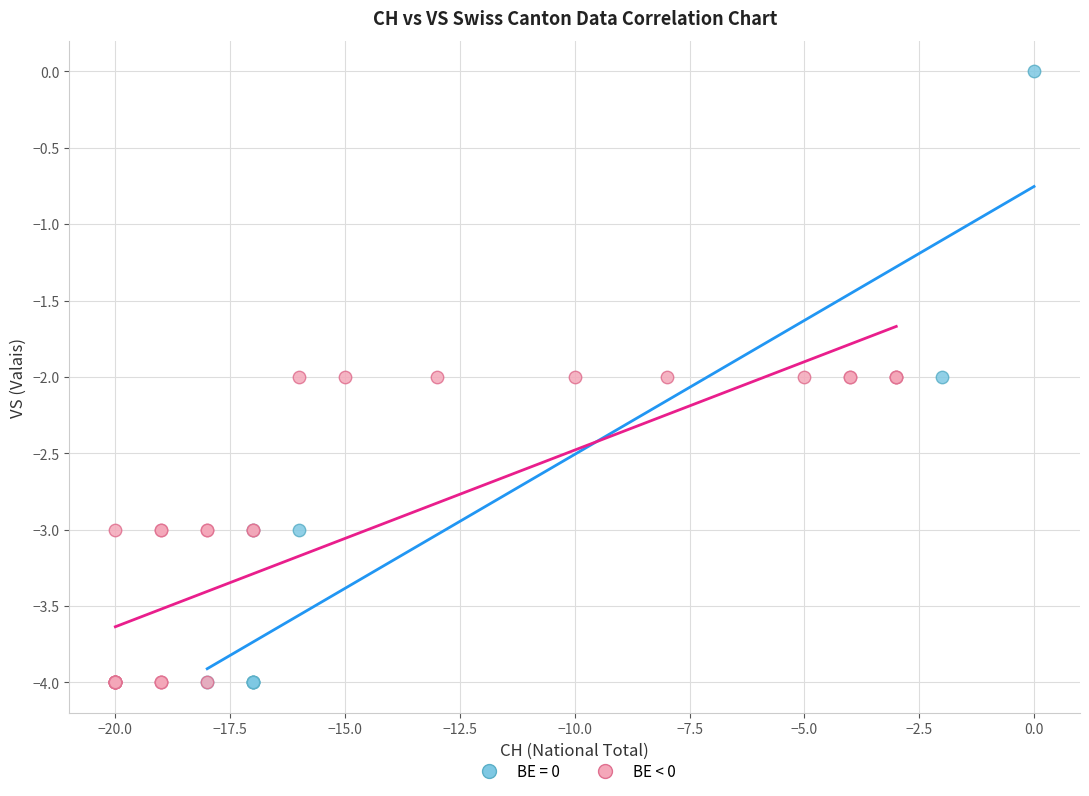

Which series reaches the maximum Y coordinate?

BE = 0